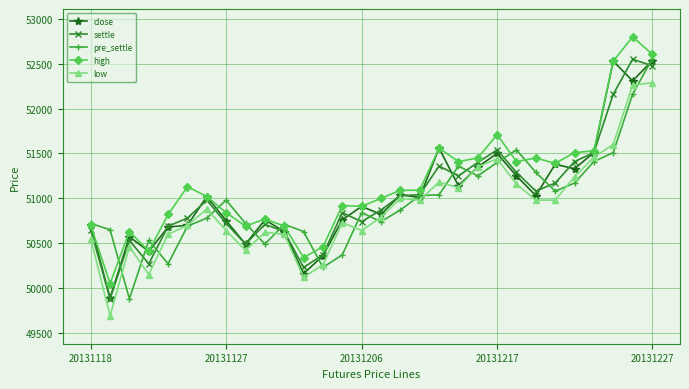

True or false: high has more than 2 points higher than both neighbors.

True